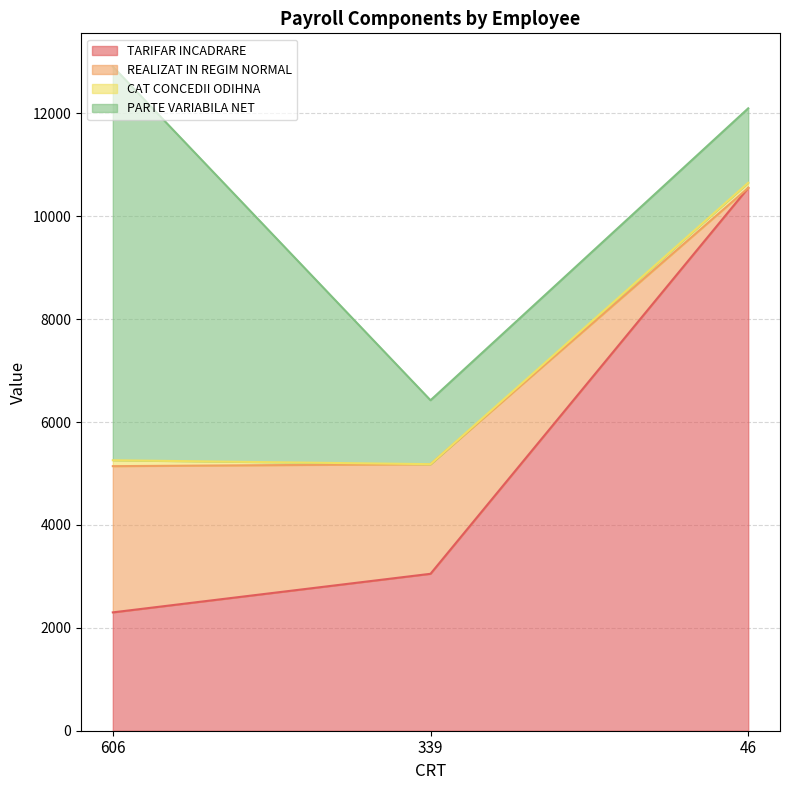

Rank the categories by TARIFAR INCADRARE value from lowest to highest.

606, 339, 46